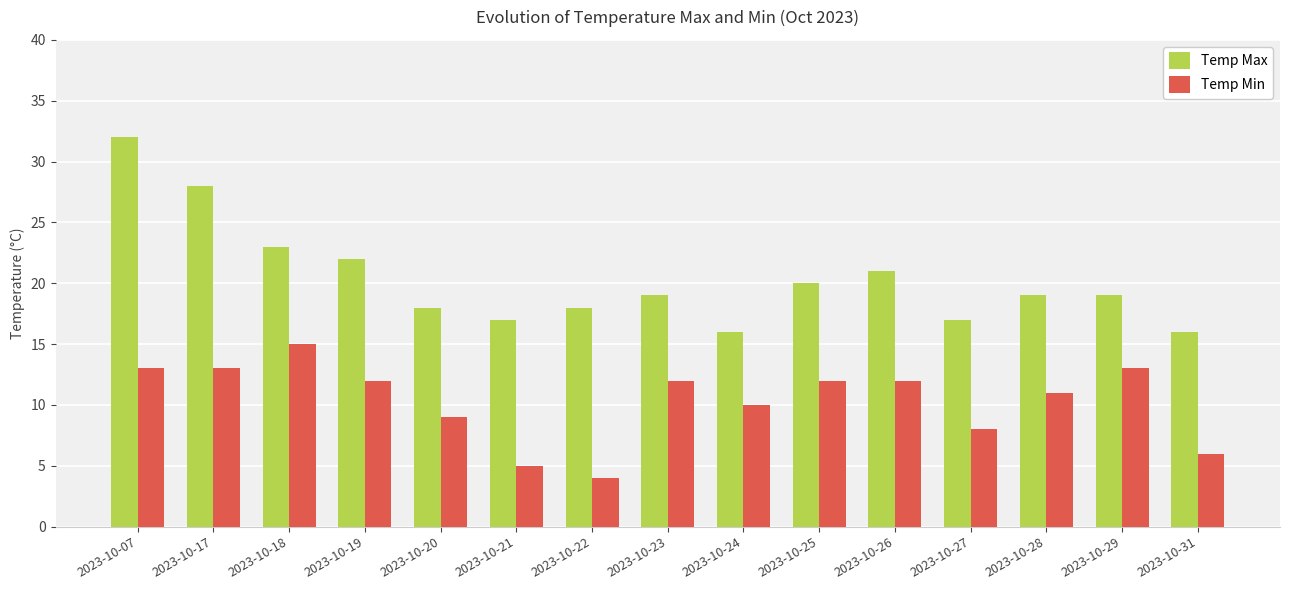

What value does the Temp Min series have at 2023-10-20, to the nearest 5?

10